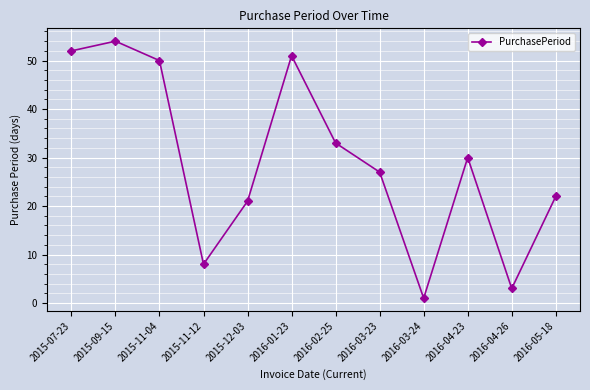

What is the label of the 12th point from the right?

2015-07-23